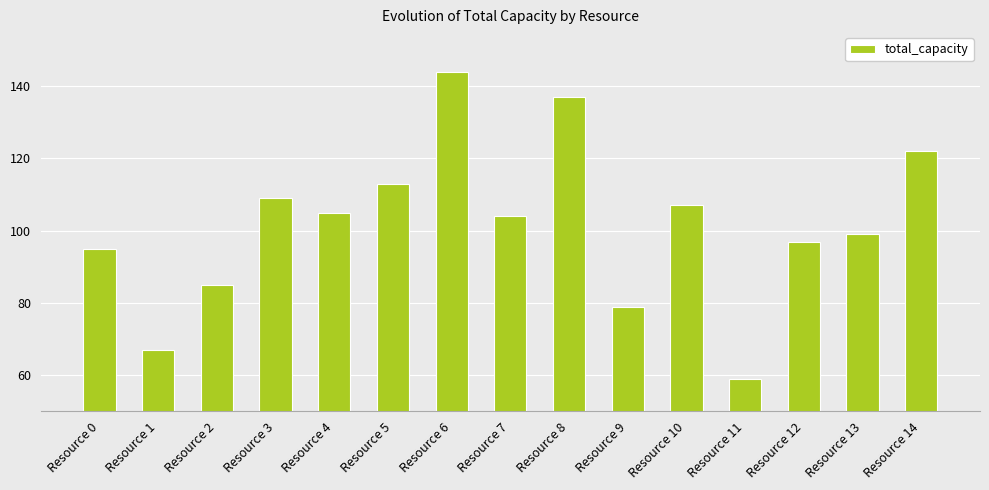

List the labels in order of value, largest first.

Resource 6, Resource 8, Resource 14, Resource 5, Resource 3, Resource 10, Resource 4, Resource 7, Resource 13, Resource 12, Resource 0, Resource 2, Resource 9, Resource 1, Resource 11